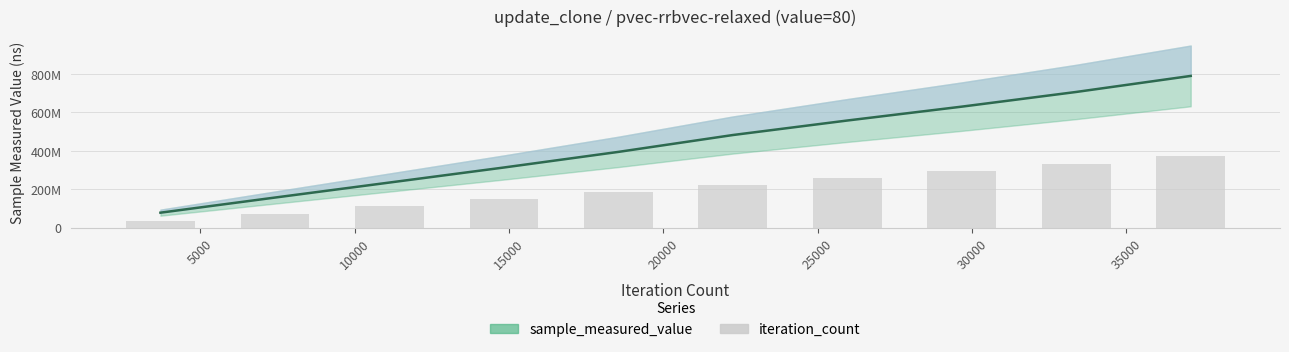

List the series in order of their peak value, lowest first.

iteration_count, sample_measured_value